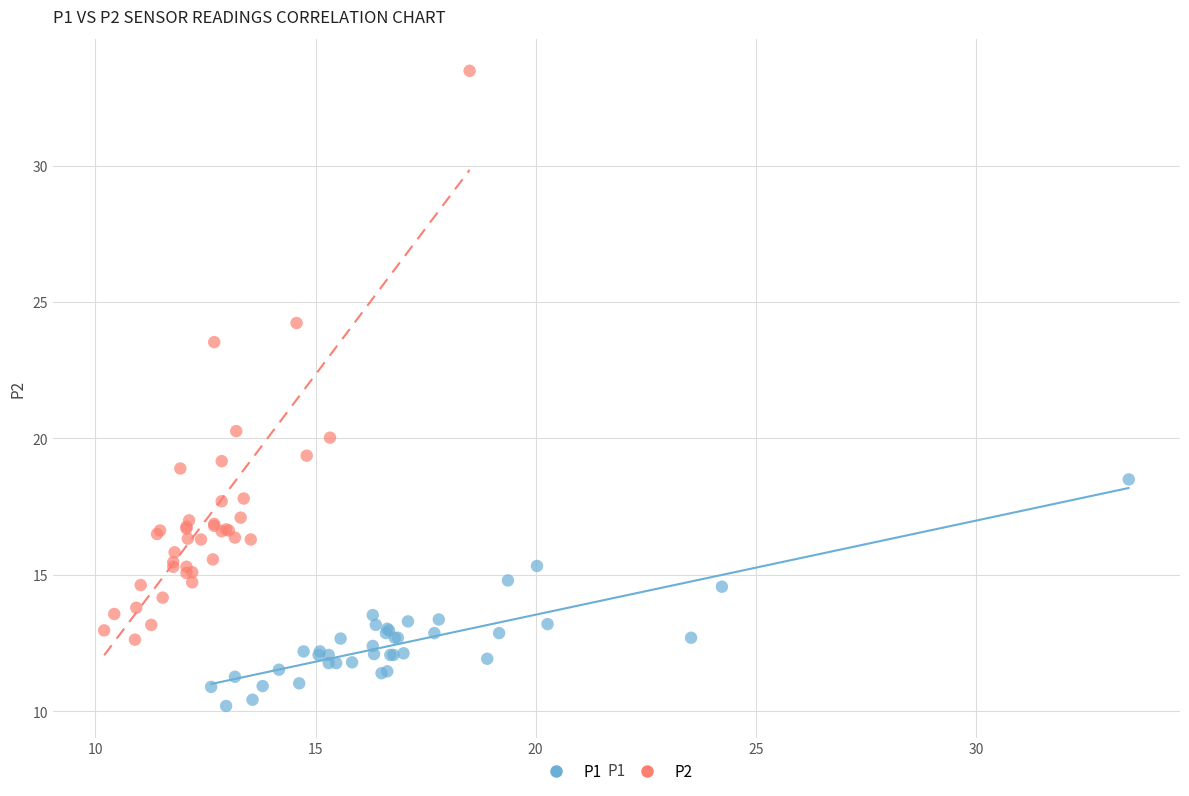

What are all the series names shown in the legend?

P1, P2